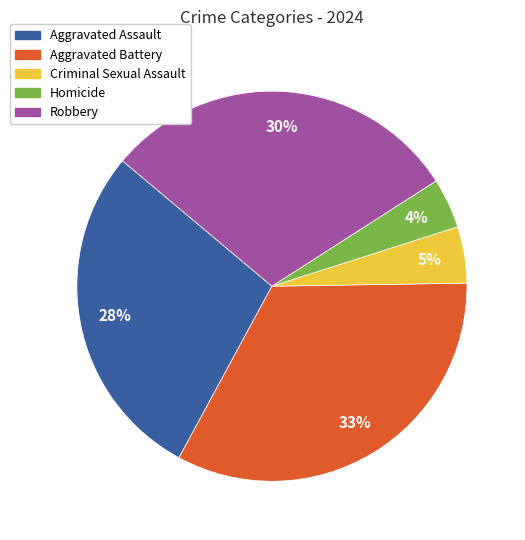

Is there a majority slice in this chart?

No